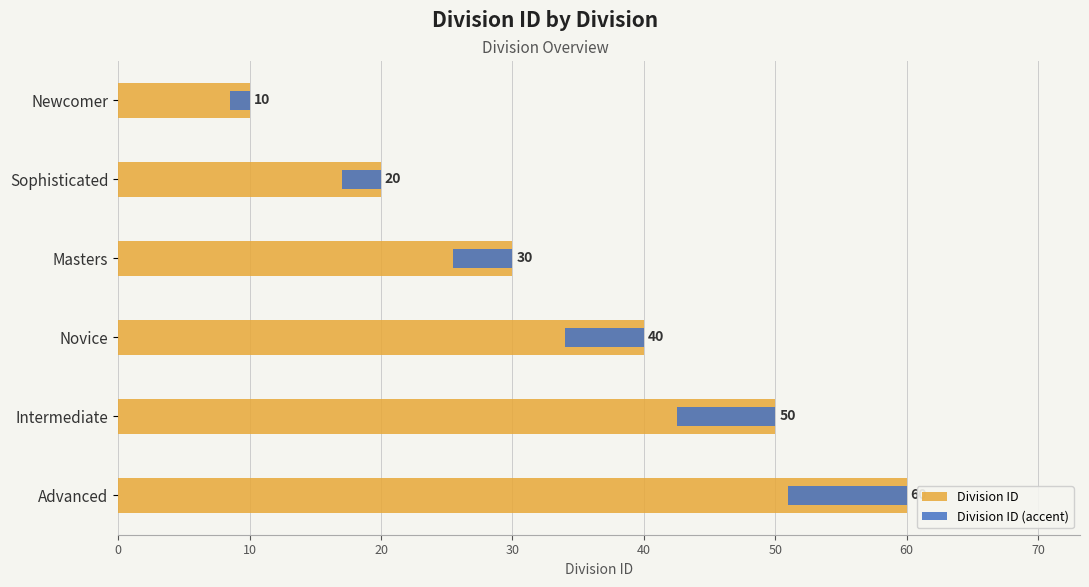

How many data points in Division ID (accent) are above 6?

2